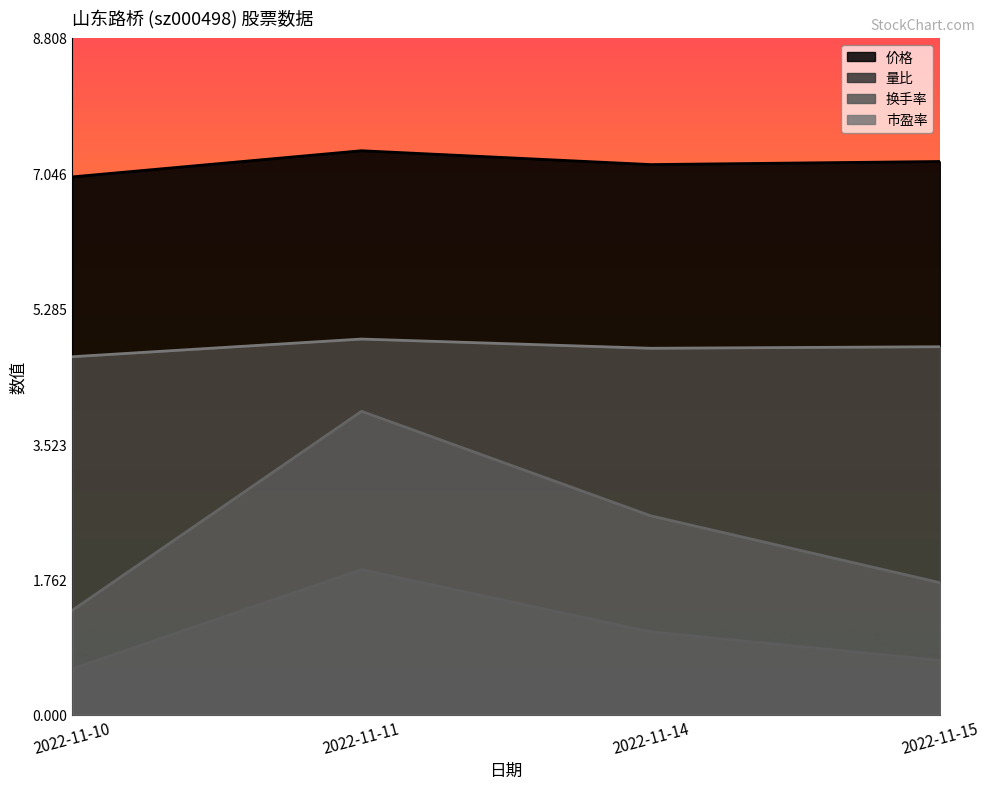

Is it true that 价格 equals 7.0 at 2022-11-10?

True